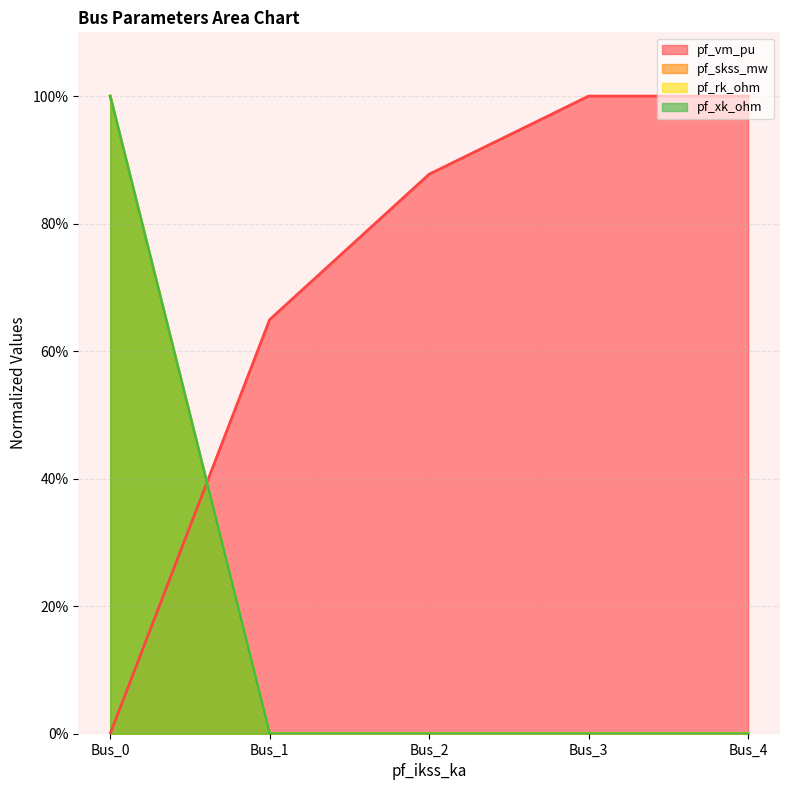

The pf_xk_ohm series shows 0.0 at Bus_2. True or false?

True